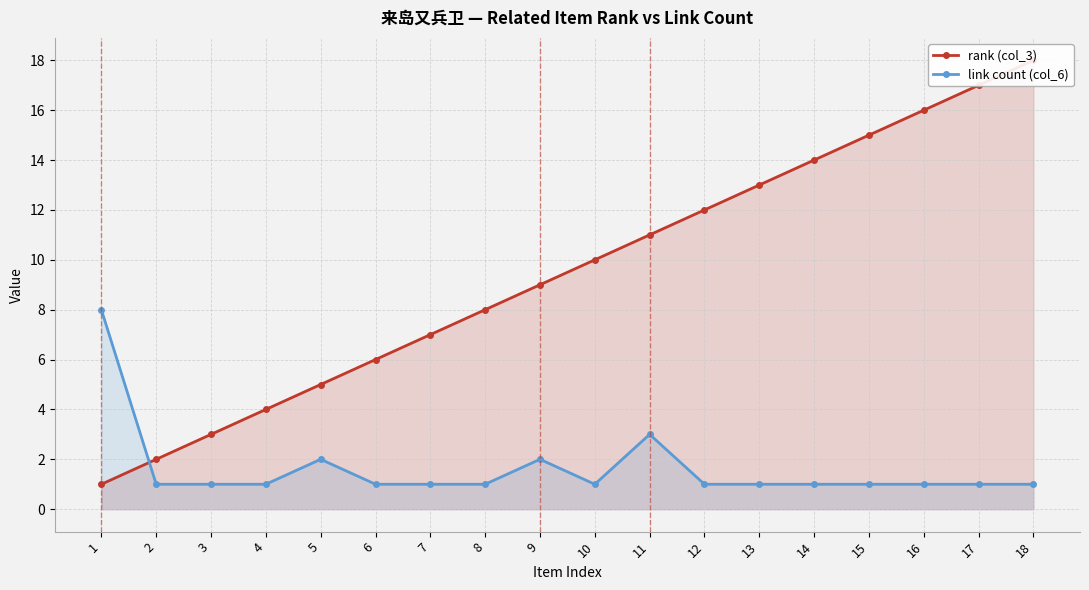

Which has a higher value, 3 or 13?

13